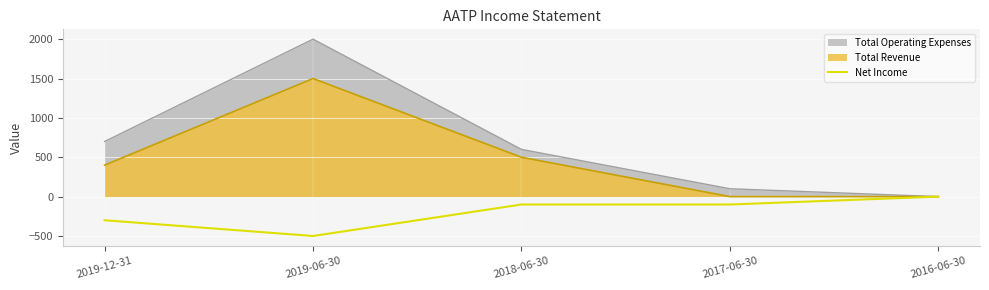

Reading right to left, what are all the values shown in this chart?

Total Operating Expenses: 2016-06-30=0	2017-06-30=100	2018-06-30=600	2019-06-30=2000	2019-12-31=700
Total Revenue: 2016-06-30=0	2017-06-30=0	2018-06-30=500	2019-06-30=1500	2019-12-31=400
Net Income: 2016-06-30=0	2017-06-30=-100	2018-06-30=-100	2019-06-30=-500	2019-12-31=-300